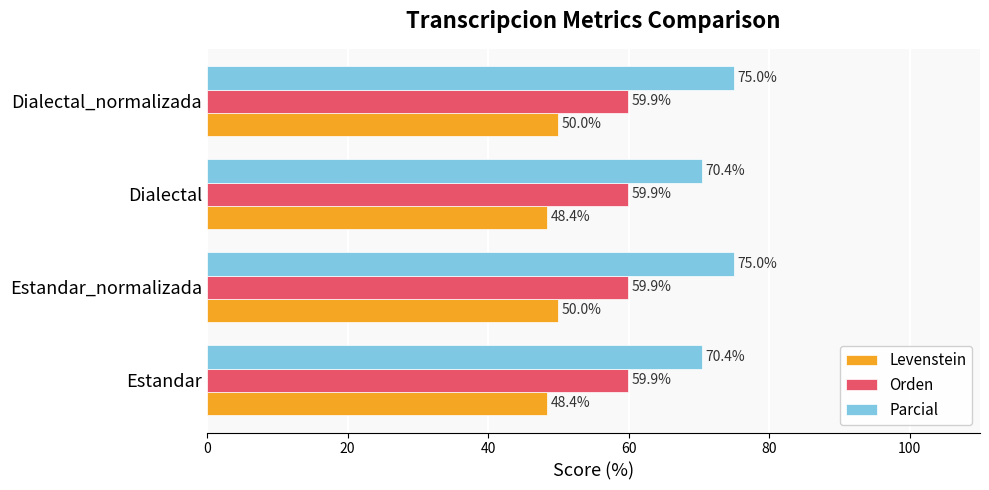

What is the sum of the Levenstein values at Estandar and Dialectal_normalizada?

98.4